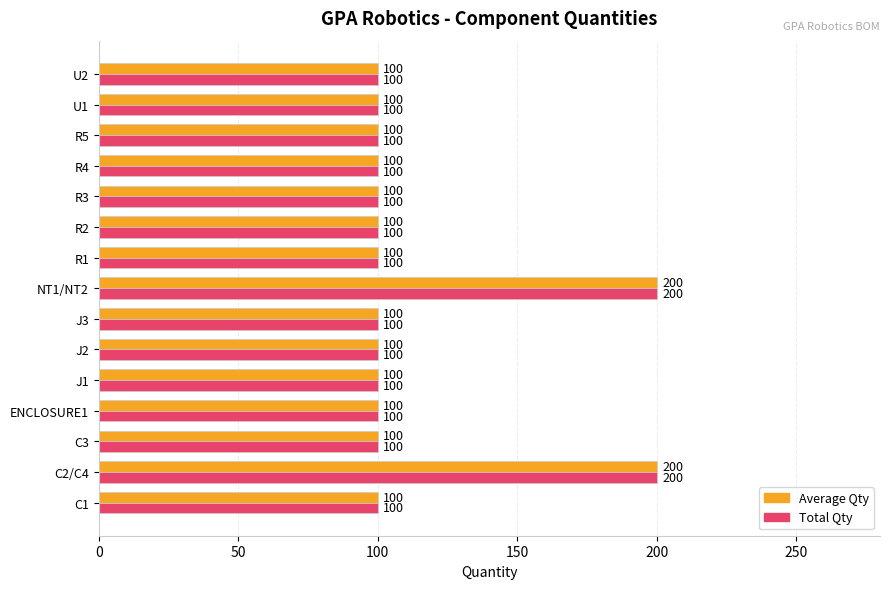

What is the approximate value of Average Qty at U1?

100